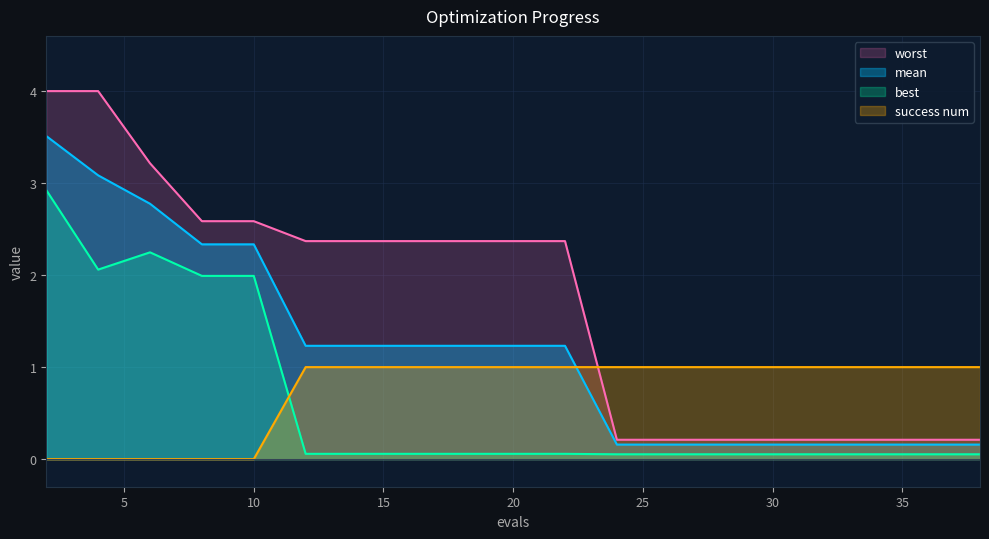

Which series has the largest range (max minus min)?

worst